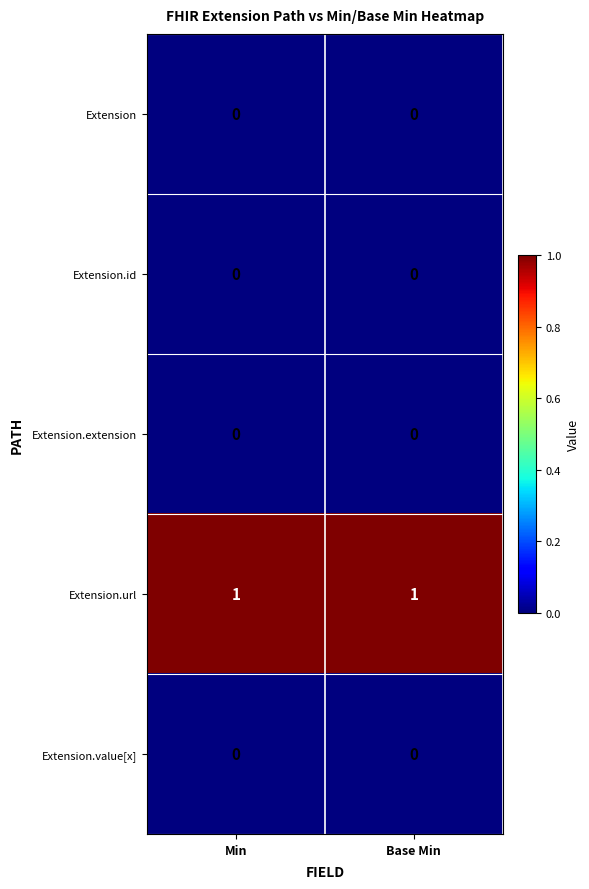

The Extension.id series shows 0 at Base Min. True or false?

True